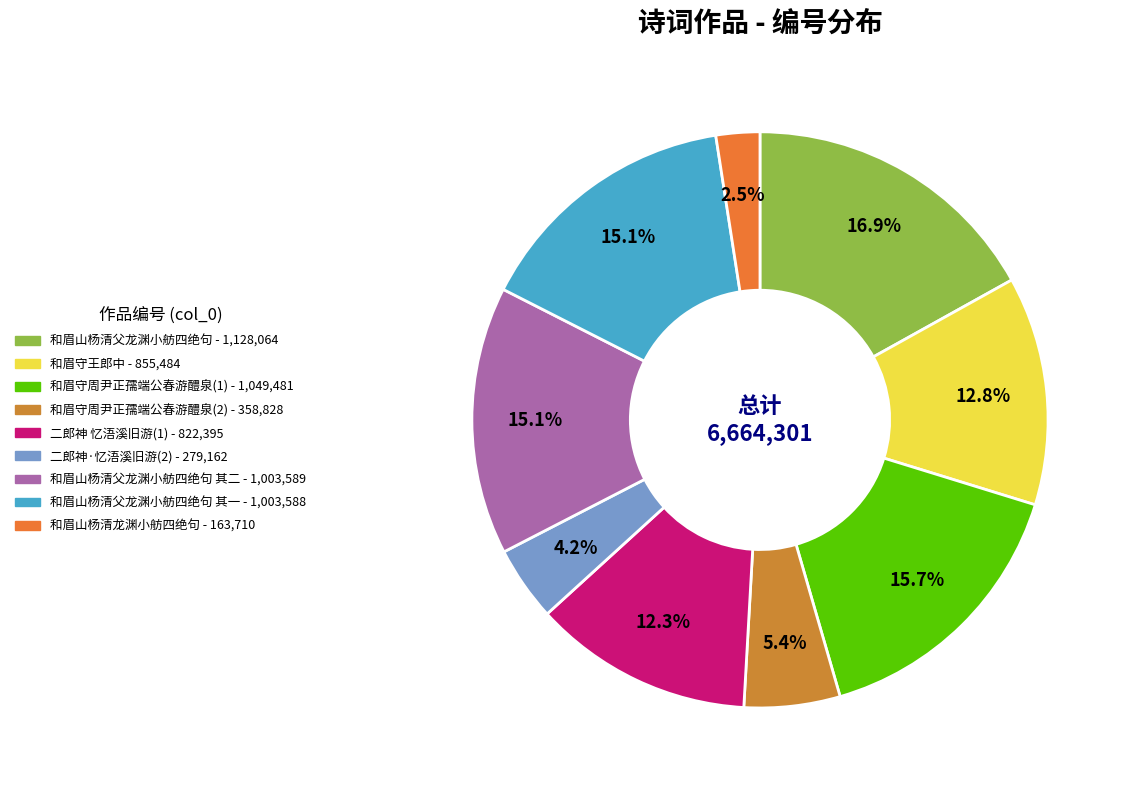

How many segments does this pie chart have?

9